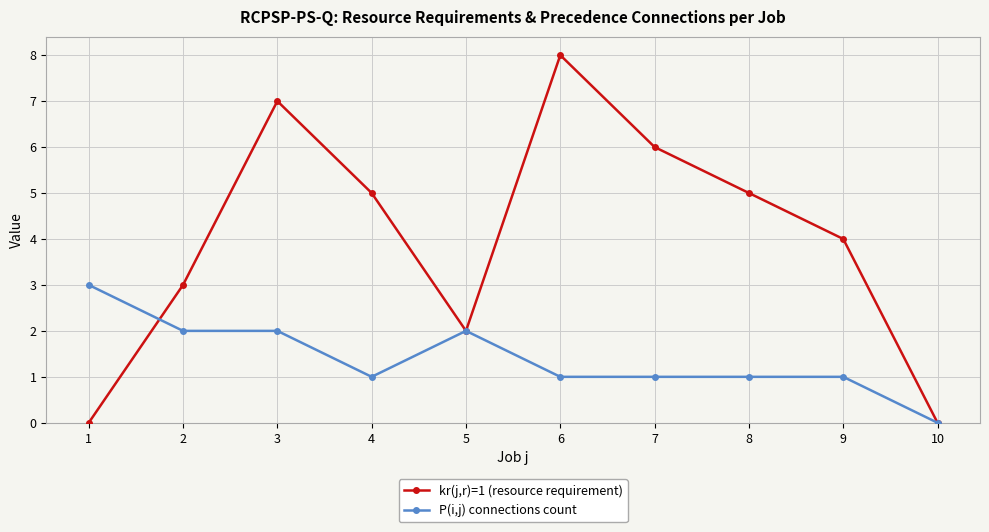

Where is kr(j,r)=1 (resource requirement) nearest to the value 4?

9